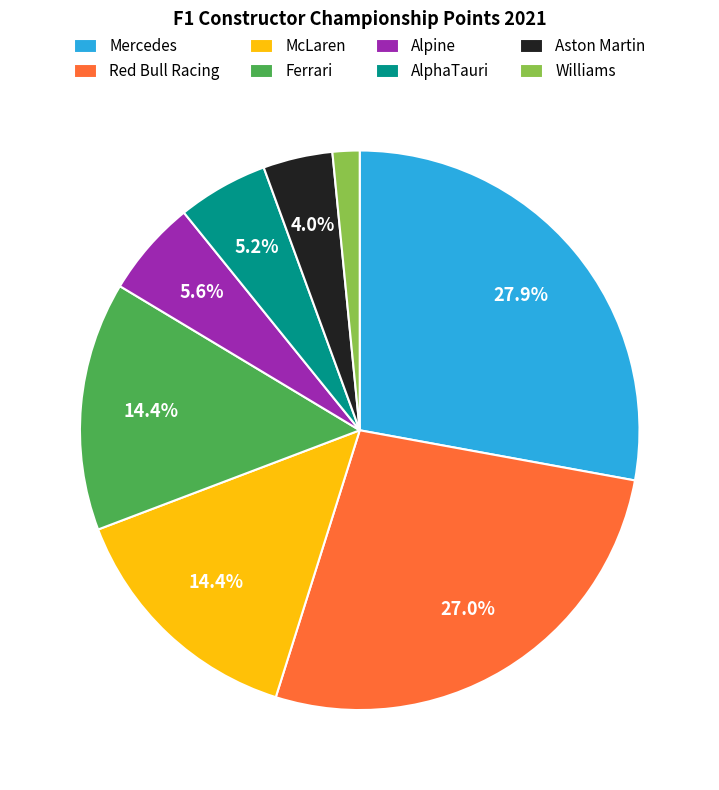

To the nearest percent, what portion does Alpine represent?

6%